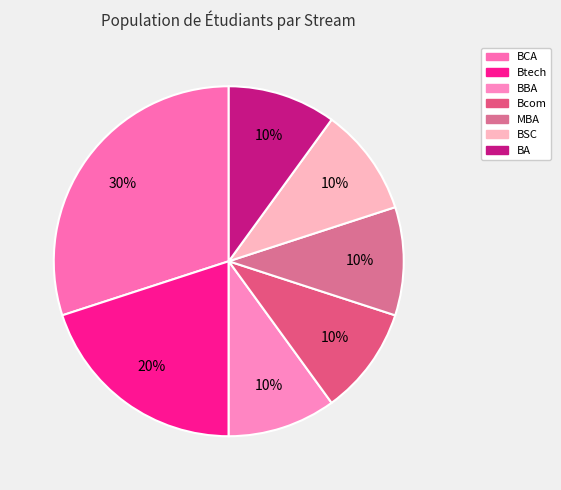

To the nearest percent, what portion does Btech represent?

20%